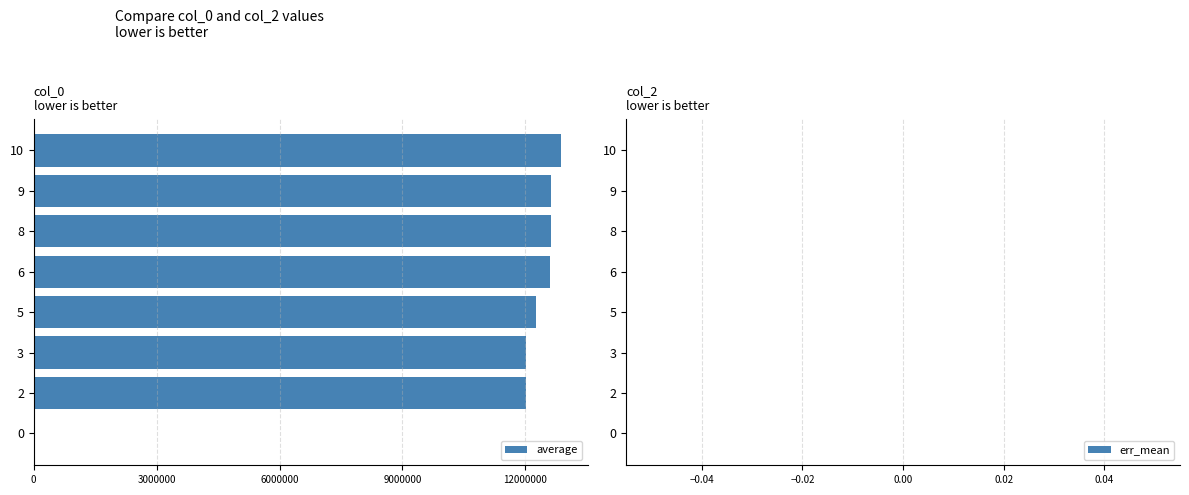

What is the sum of all values?

87010914